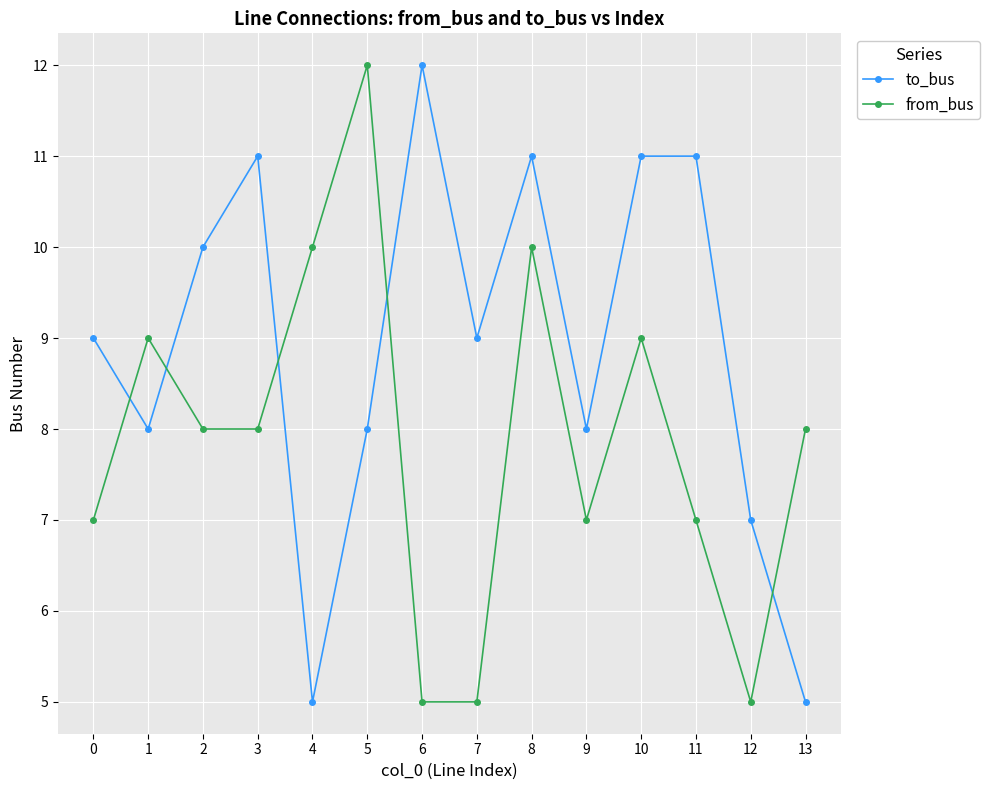

Count the number of categories in the chart.

14